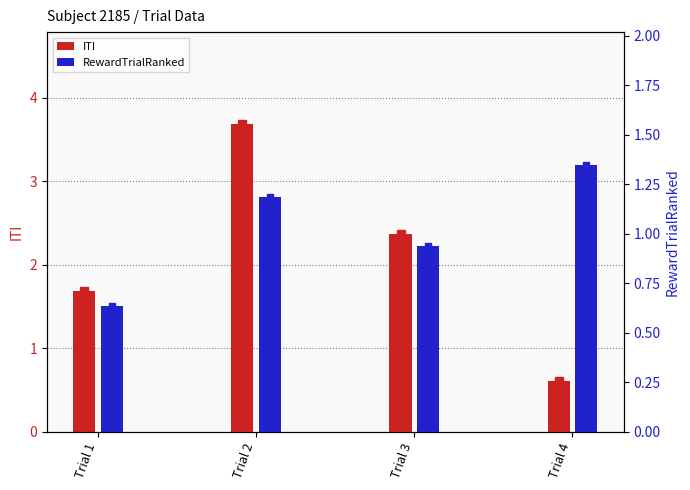

What is the difference between the RewardTrialRanked values at Trial 1 and Trial 2?

0.5